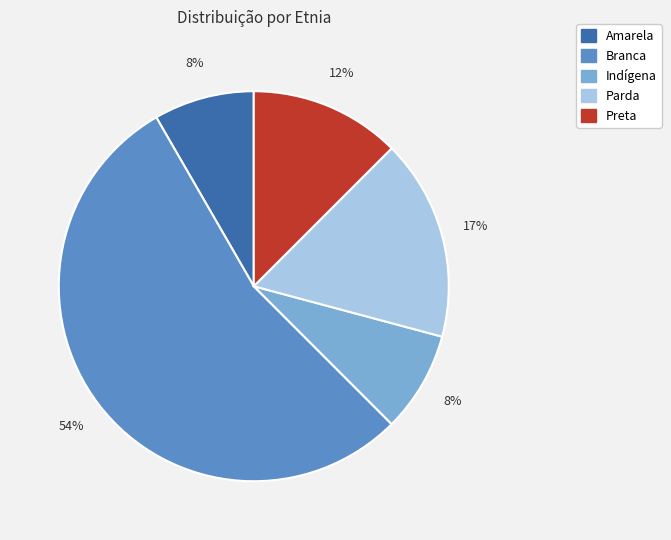

True or false: Amarela accounts for 1% of the total.

False